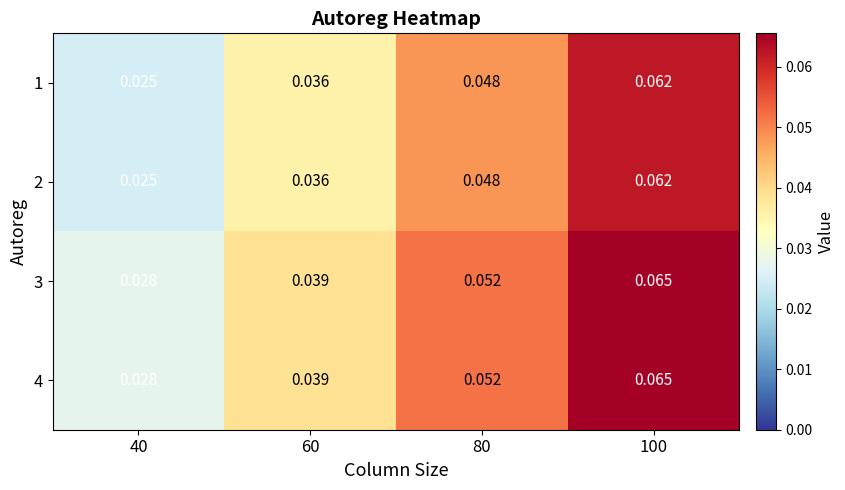

Is the value of 1 at 80 greater than the value of 3 at 100?

No